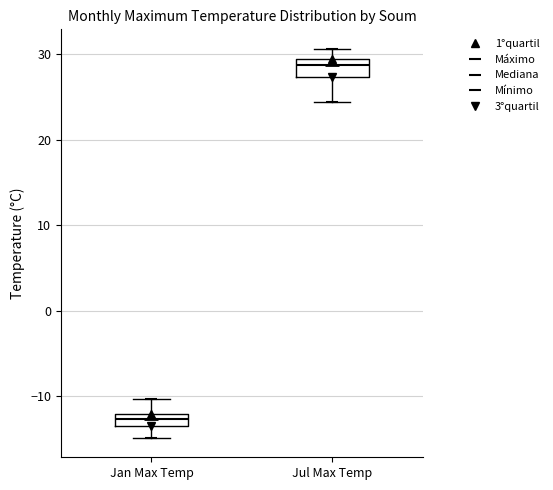

Which box's median line is the lowest?

Jan Max Temp